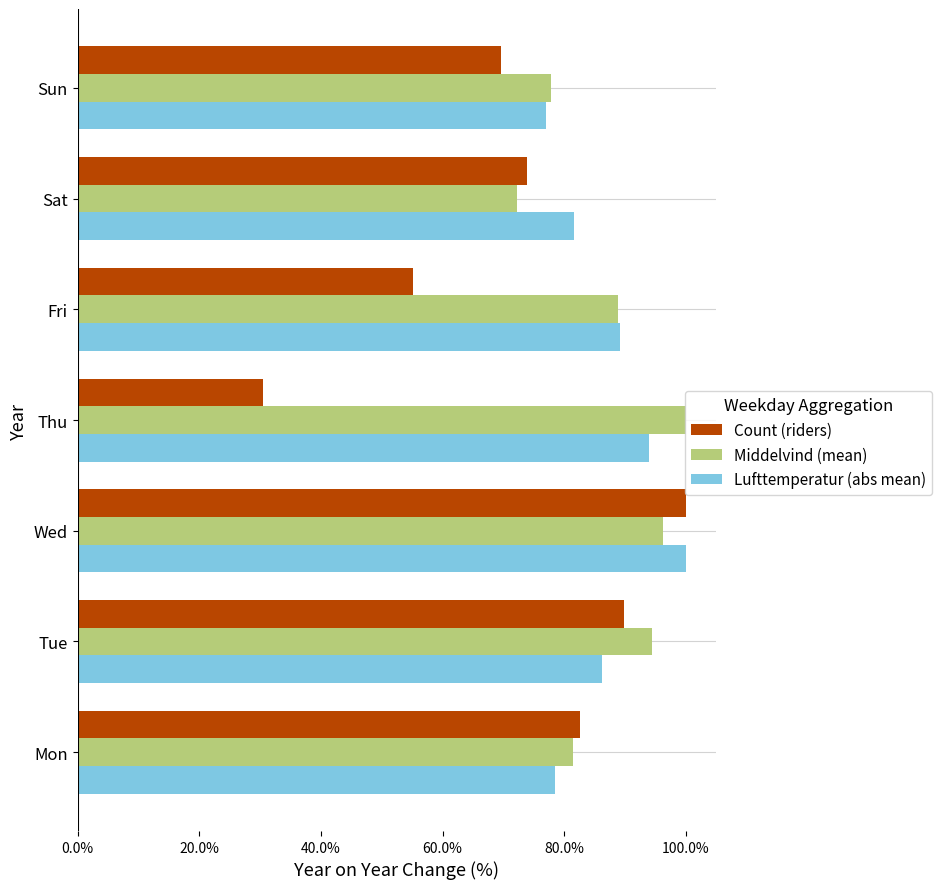

What are all the series names shown in the legend?

Count (riders), Middelvind (mean), Lufttemperatur (abs mean)